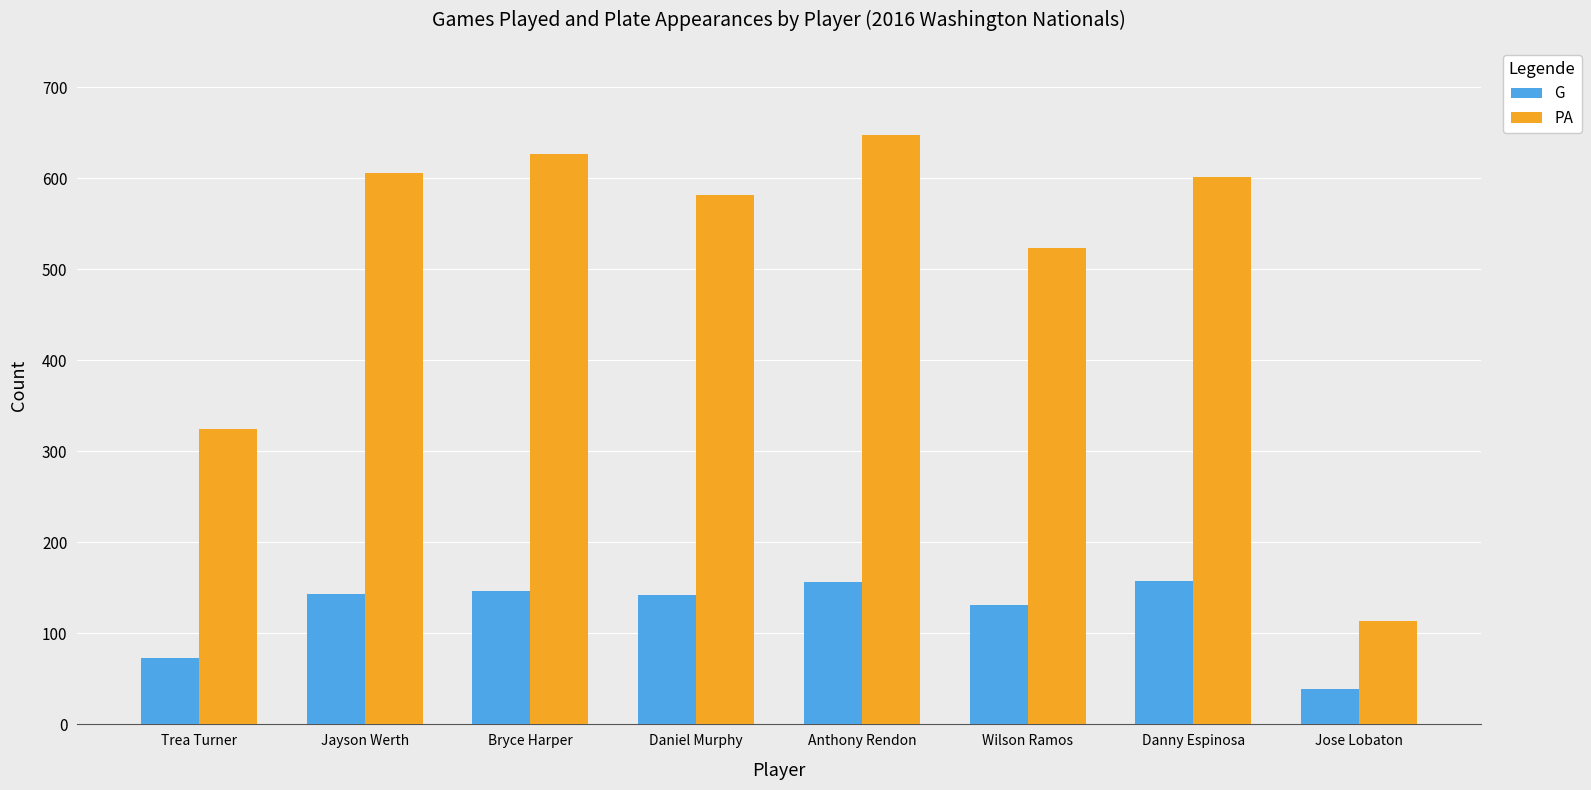

What value does the G series have at Jose Lobaton?

39